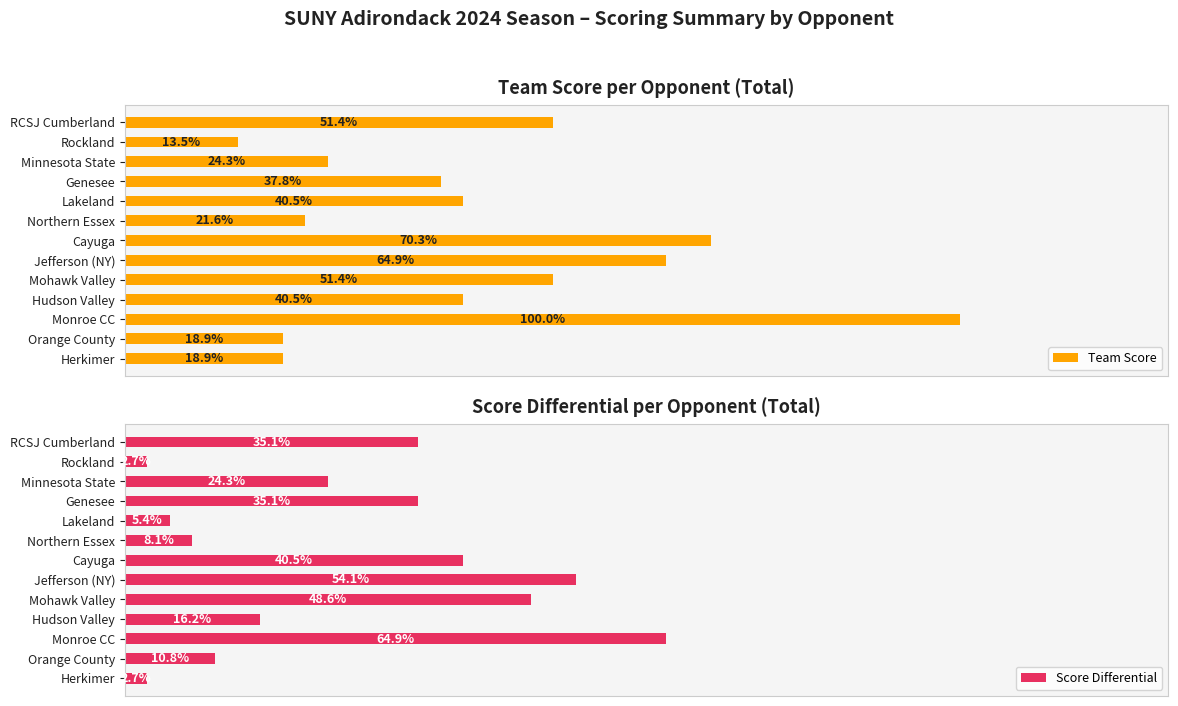

True or false: Team Score has a value of 5 at Hudson Valley.

False